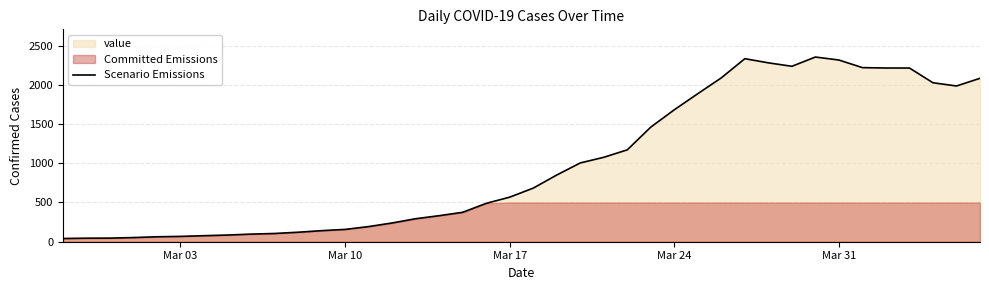

Reading left to right, what are all the values shown in this chart?

41	45	46	53	63	68	77	85	97	105	121	141	157	193	239	293	332	375	489	568	683	850	1004	1076	1171	1461	1682	1887	2089	2333	2280	2236	2354	2316	2219	2214	2214	2026	1985	2083